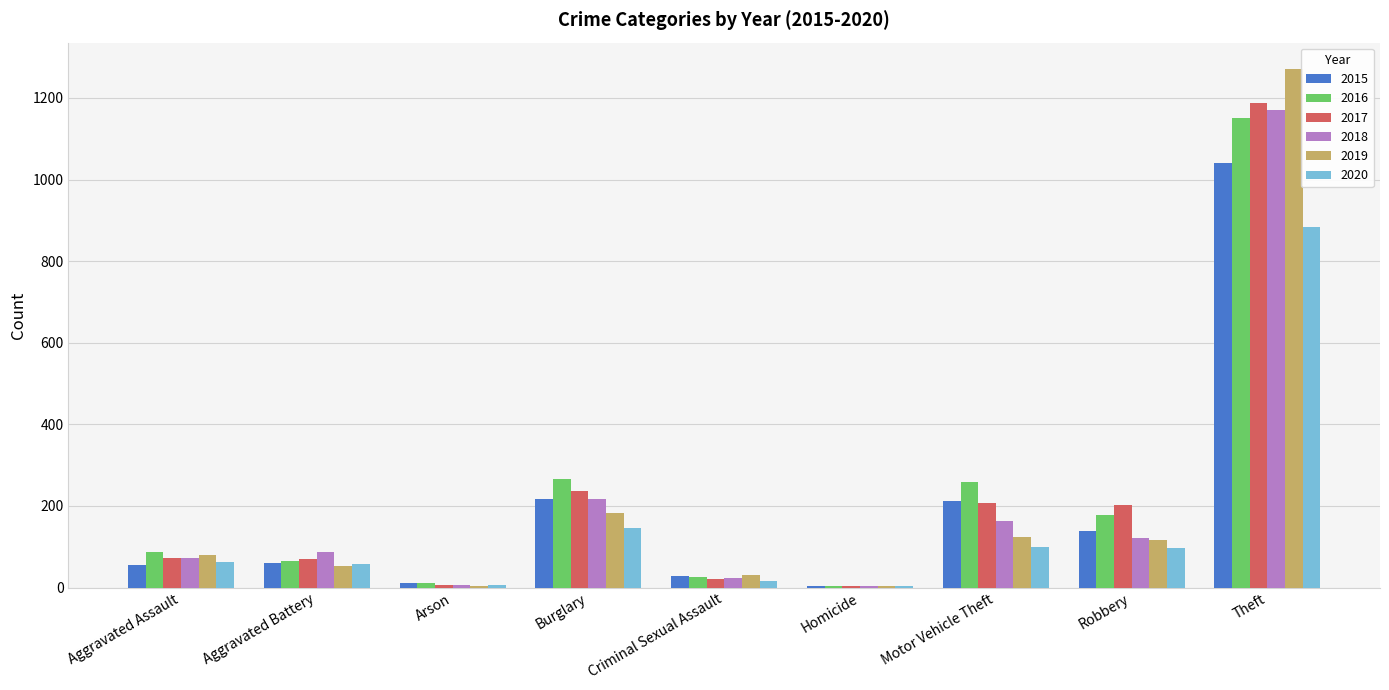

What is the sum of all 2015 values?

1768